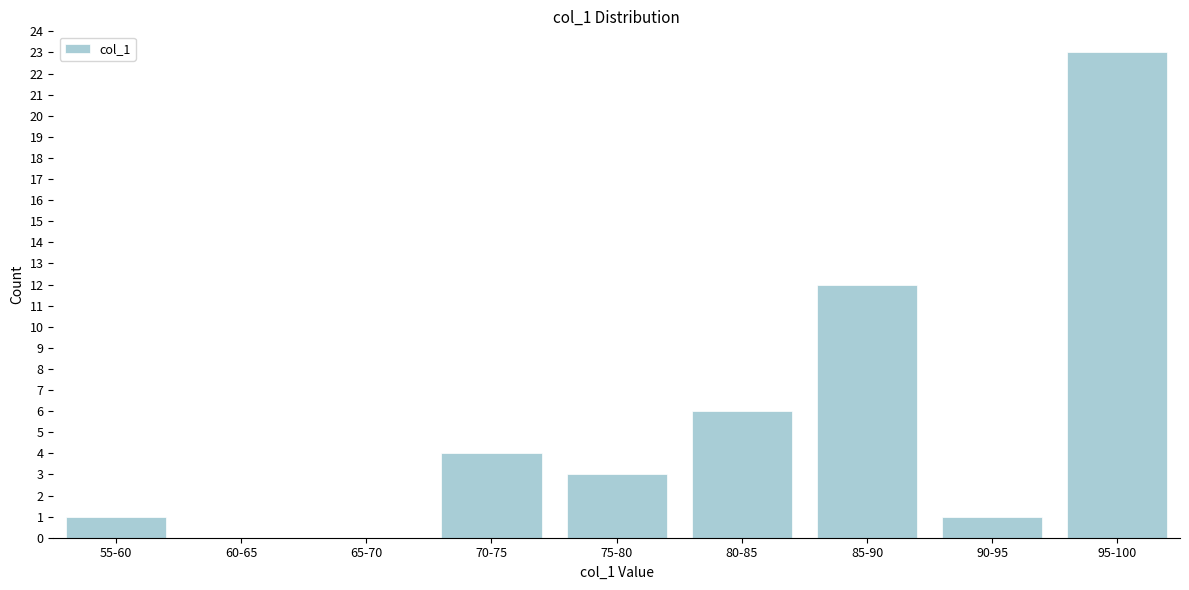

Reading left to right, list all the values displayed in this chart.

55-60=1	60-65=0	65-70=0	70-75=4	75-80=3	80-85=6	85-90=12	90-95=1	95-100=23